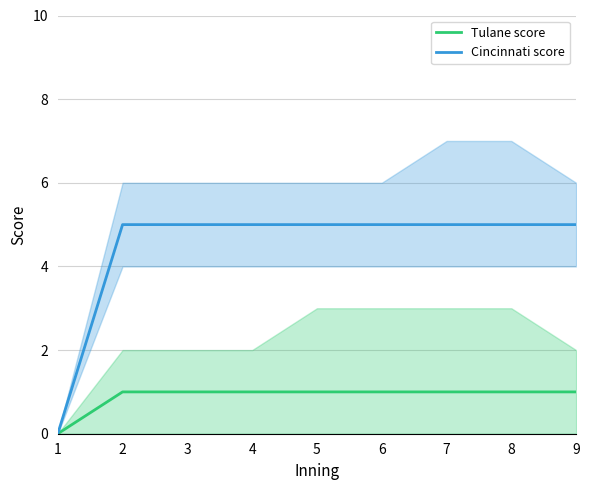

True or false: Cincinnati score and Tulane score cross at least once.

False